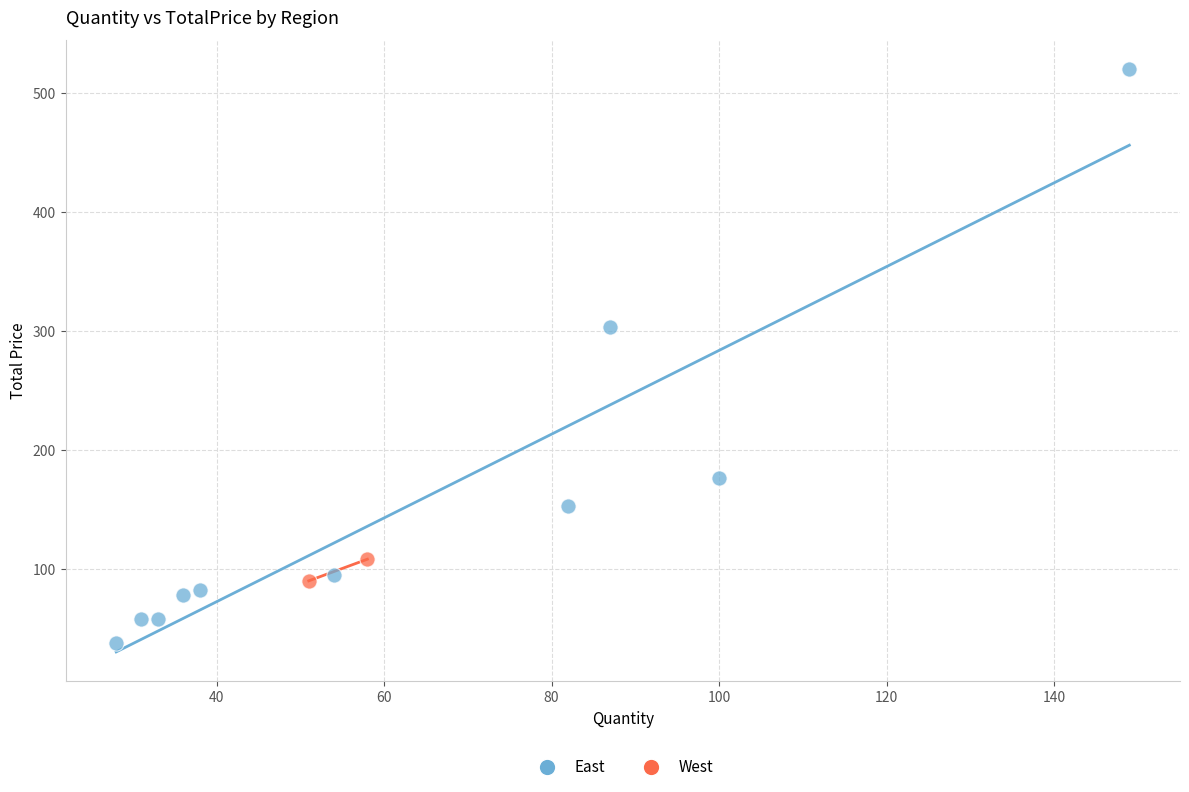

What are all the series names shown in the legend?

East, West